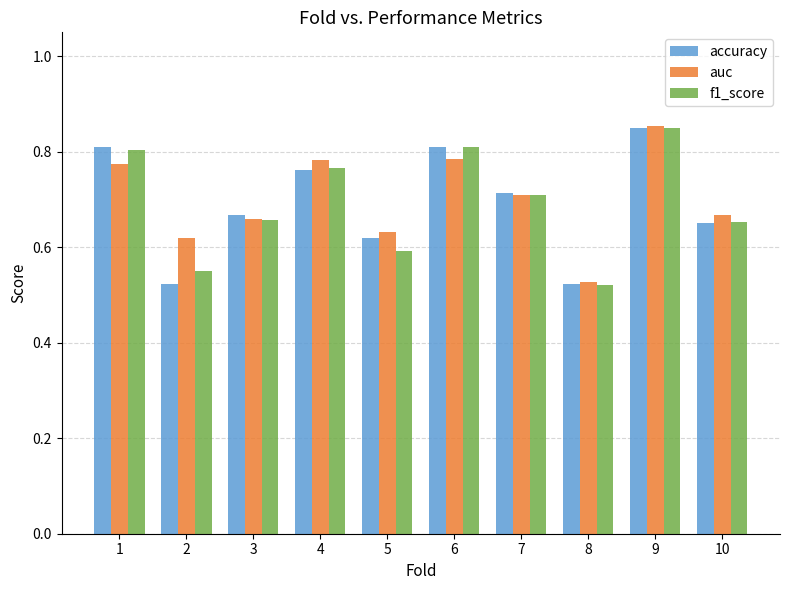

What is the sum of all auc values?

7.0